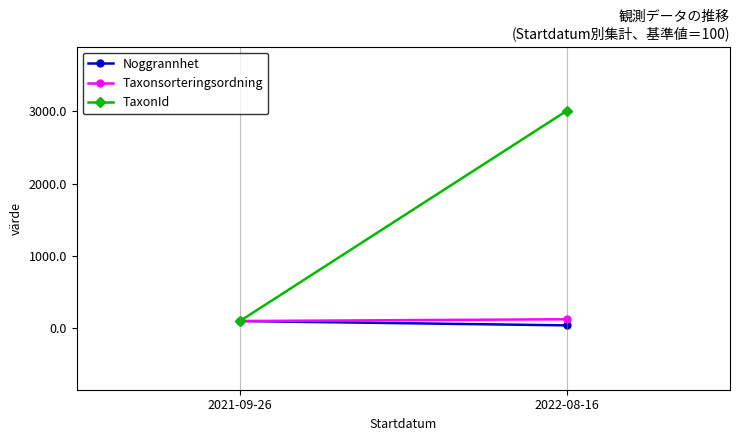

Reading left to right, what are all the values shown in this chart?

Noggrannhet: 2021-09-26=100.0	2022-08-16=40.0
Taxonsorteringsordning: 2021-09-26=100.0	2022-08-16=124.4
TaxonId: 2021-09-26=100.0	2022-08-16=3007.2